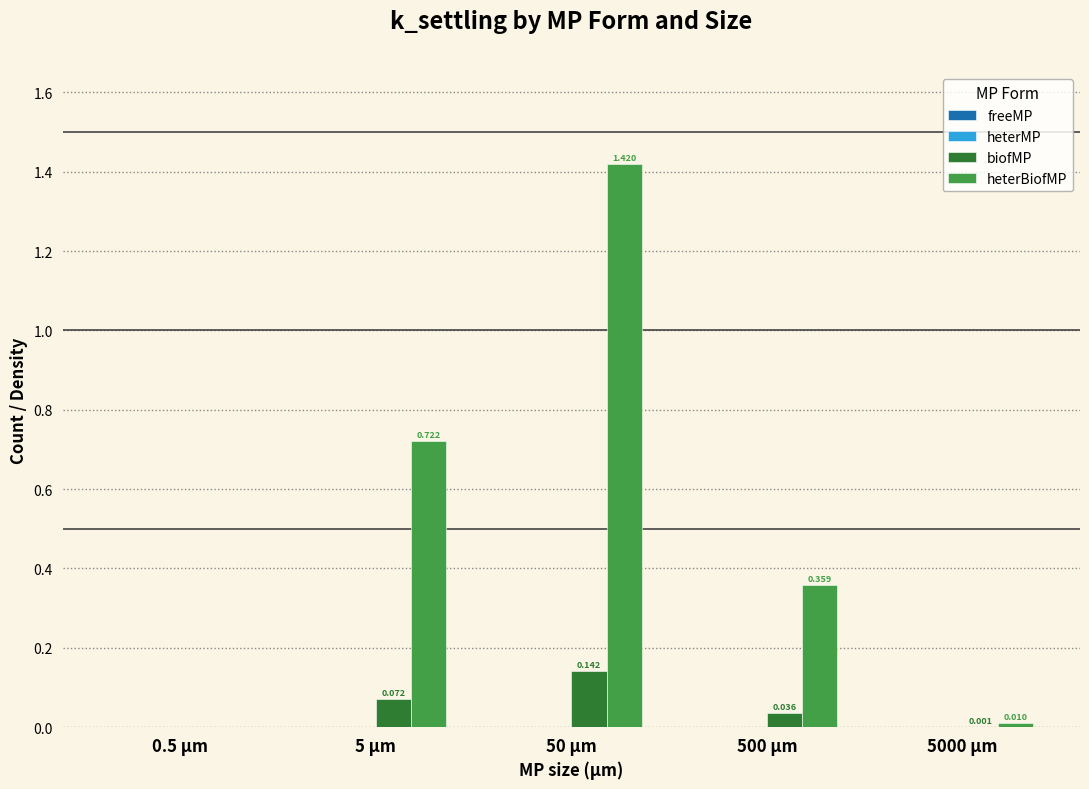

Which series has the largest total across all categories?

heterBiofMP